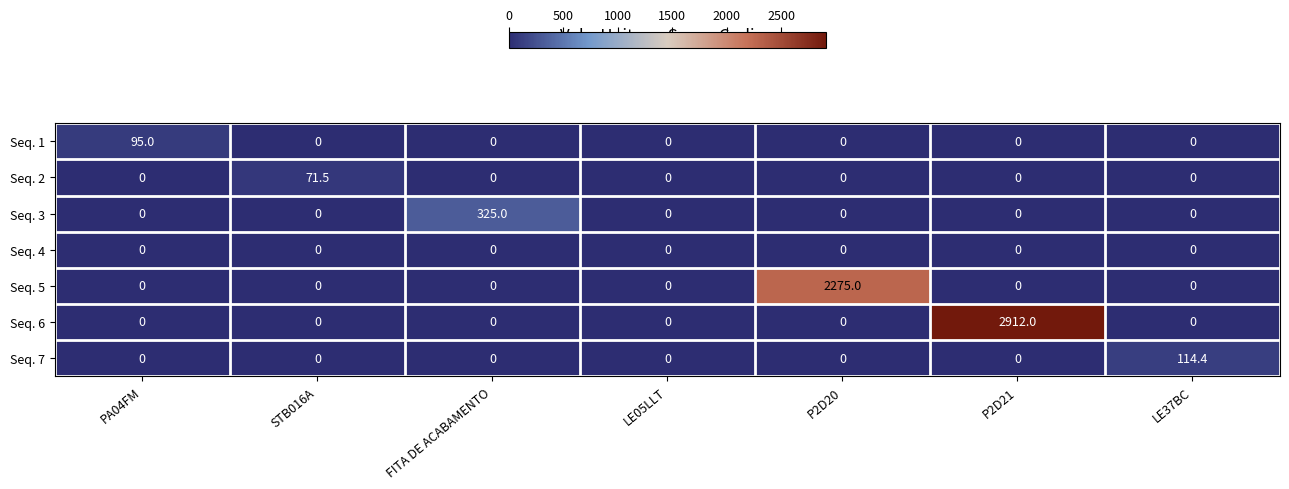

Which series has the widest spread of values?

Seq. 6